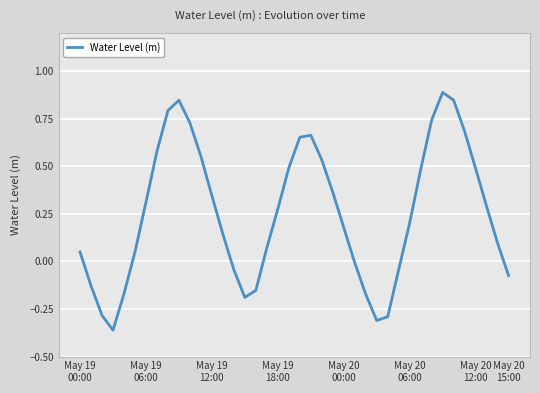

What is the maximum value shown in the chart?

0.9